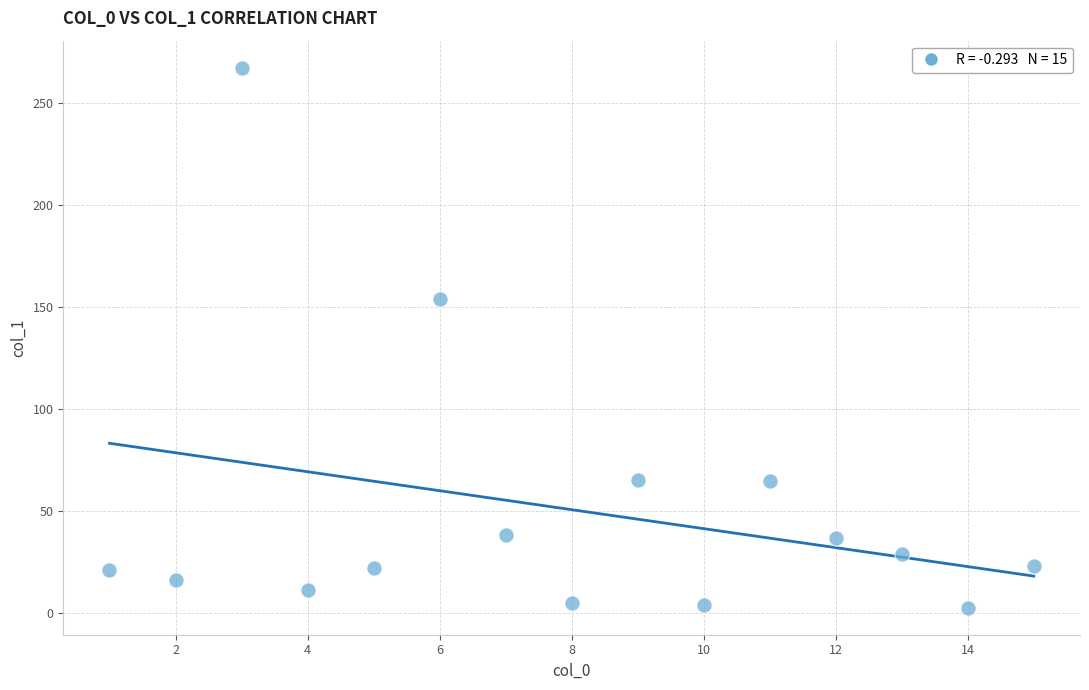

What Y value in the scatter plot is closest to 135?

154.0